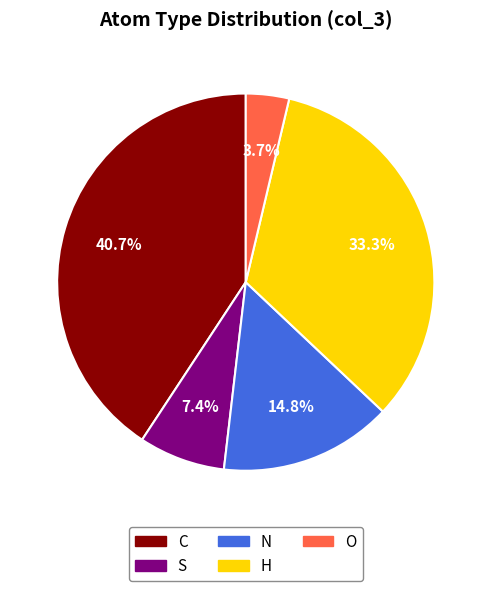

How many segments does this pie chart have?

5